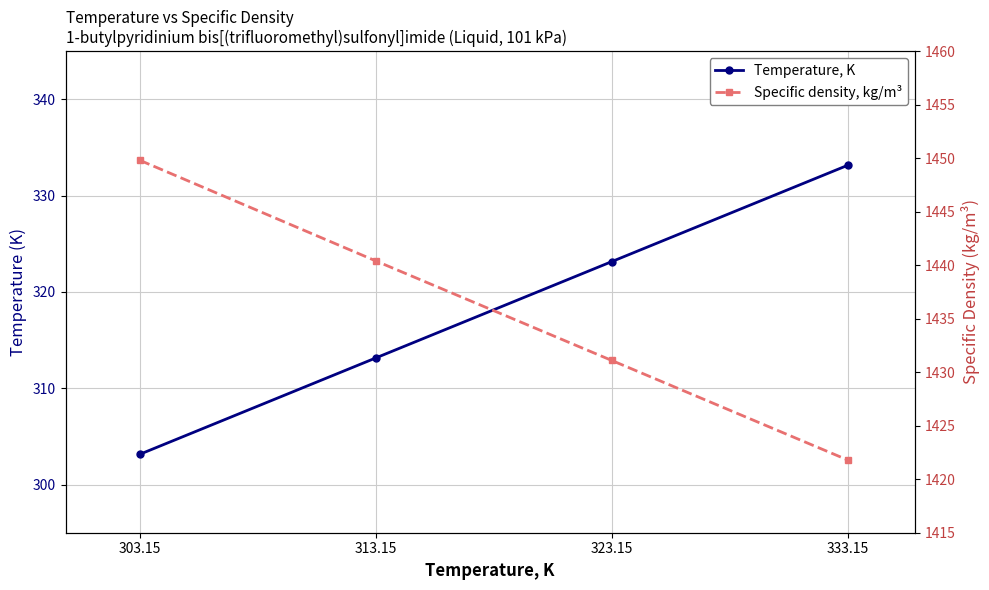

At 313.15, list the series in order from smallest to largest.

Temperature, K, Specific density, kg/m³